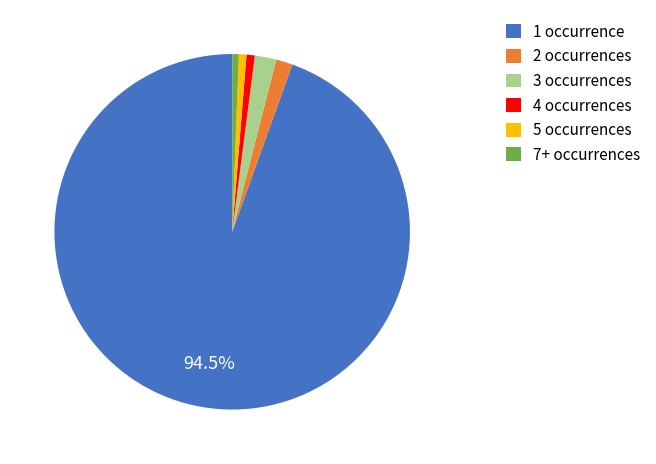

Is there any slice that represents more than half of the pie?

Yes